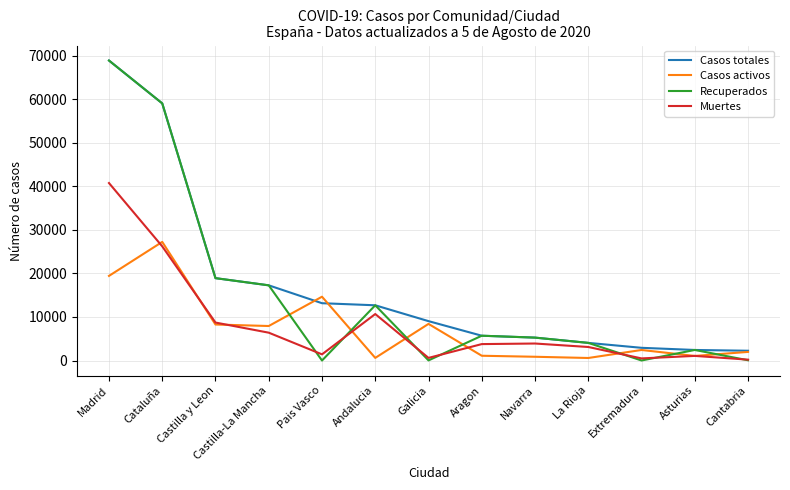

Where is the first local maximum for Casos activos?

Cataluña